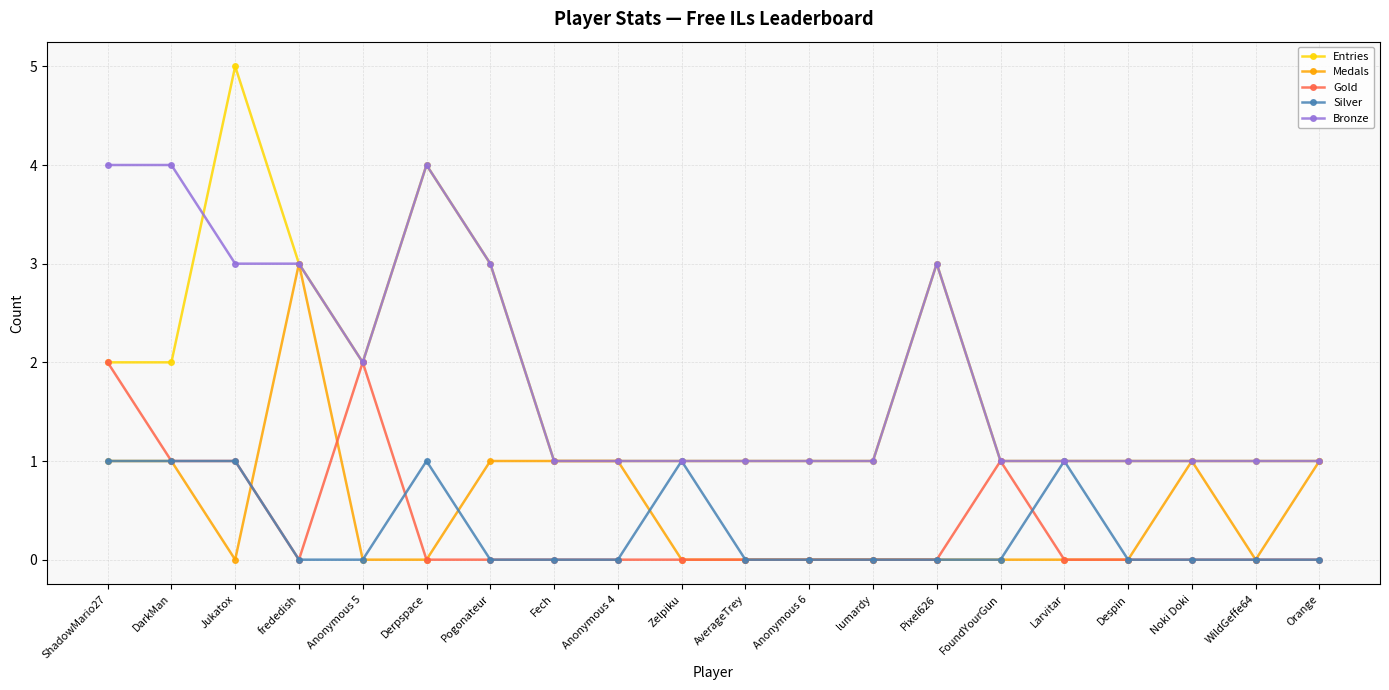

True or false: Gold has a value of 0 at Pixel626.

True